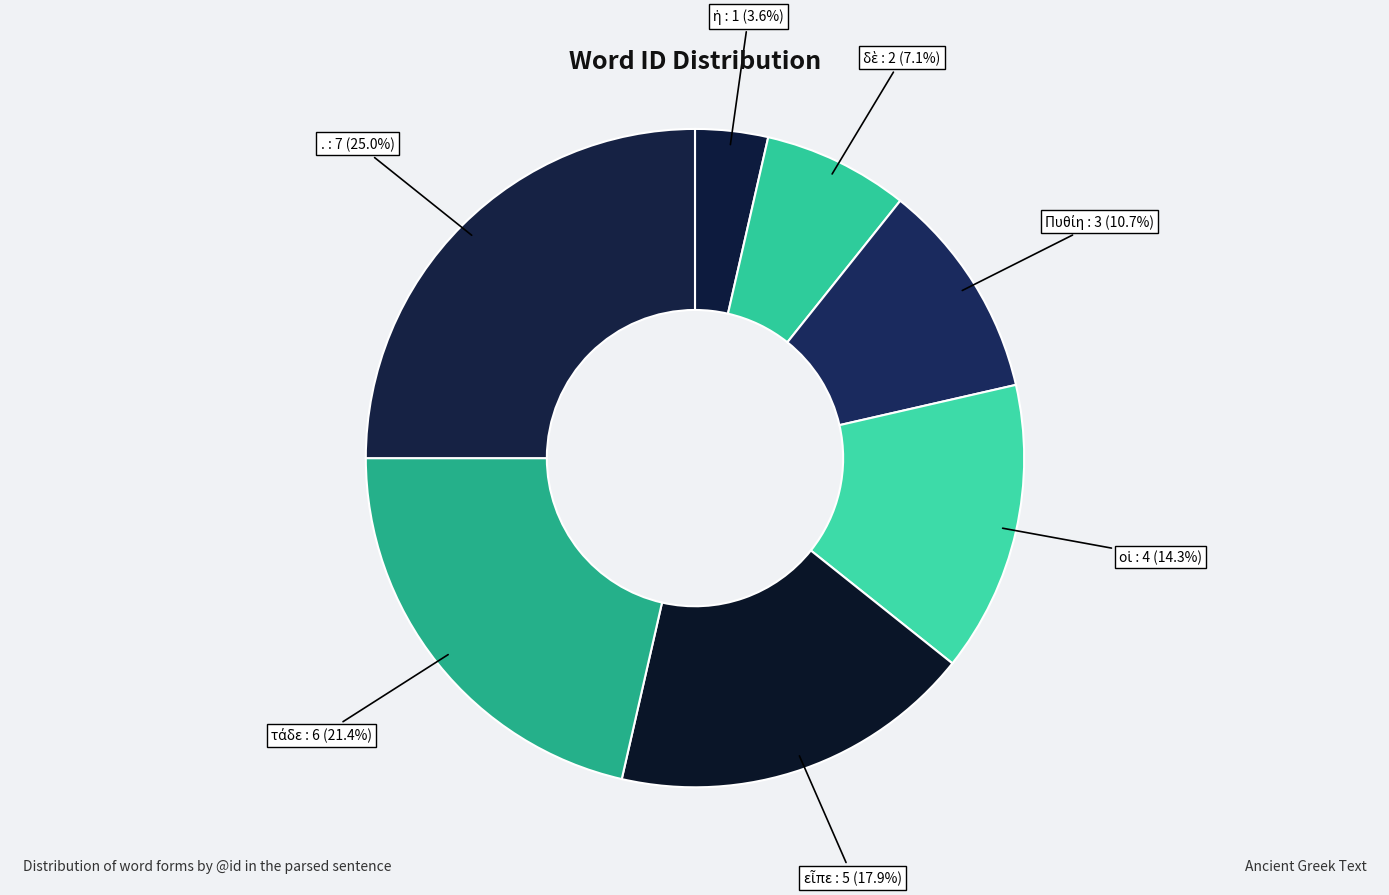

Is there a majority slice in this chart?

No